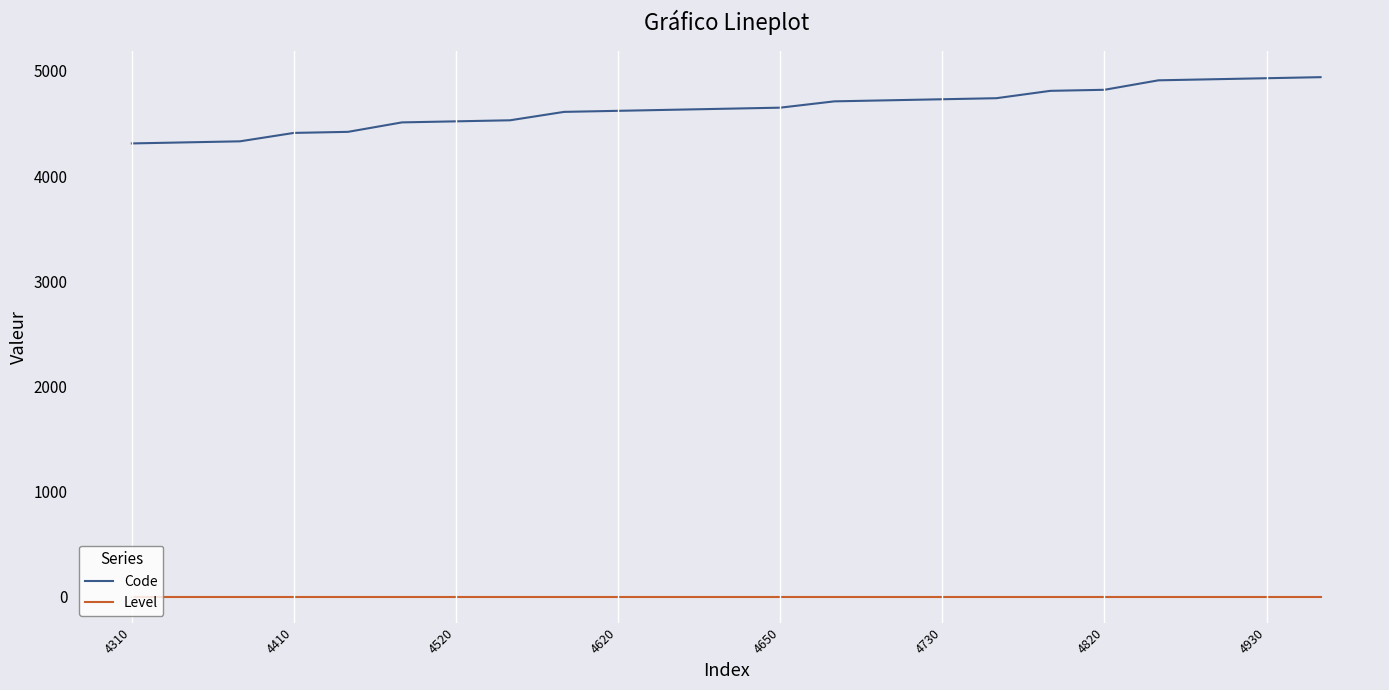

Rank the series by their maximum value, from highest to lowest.

Code, Level